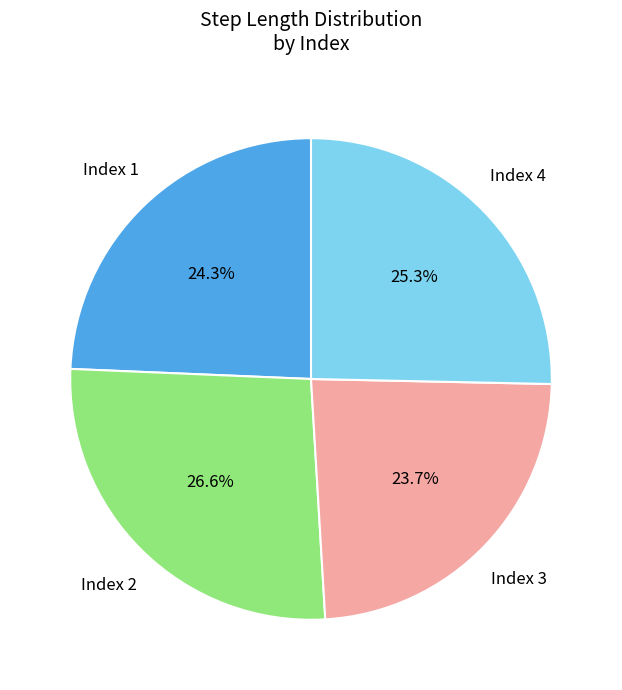

Is there a majority slice in this chart?

No